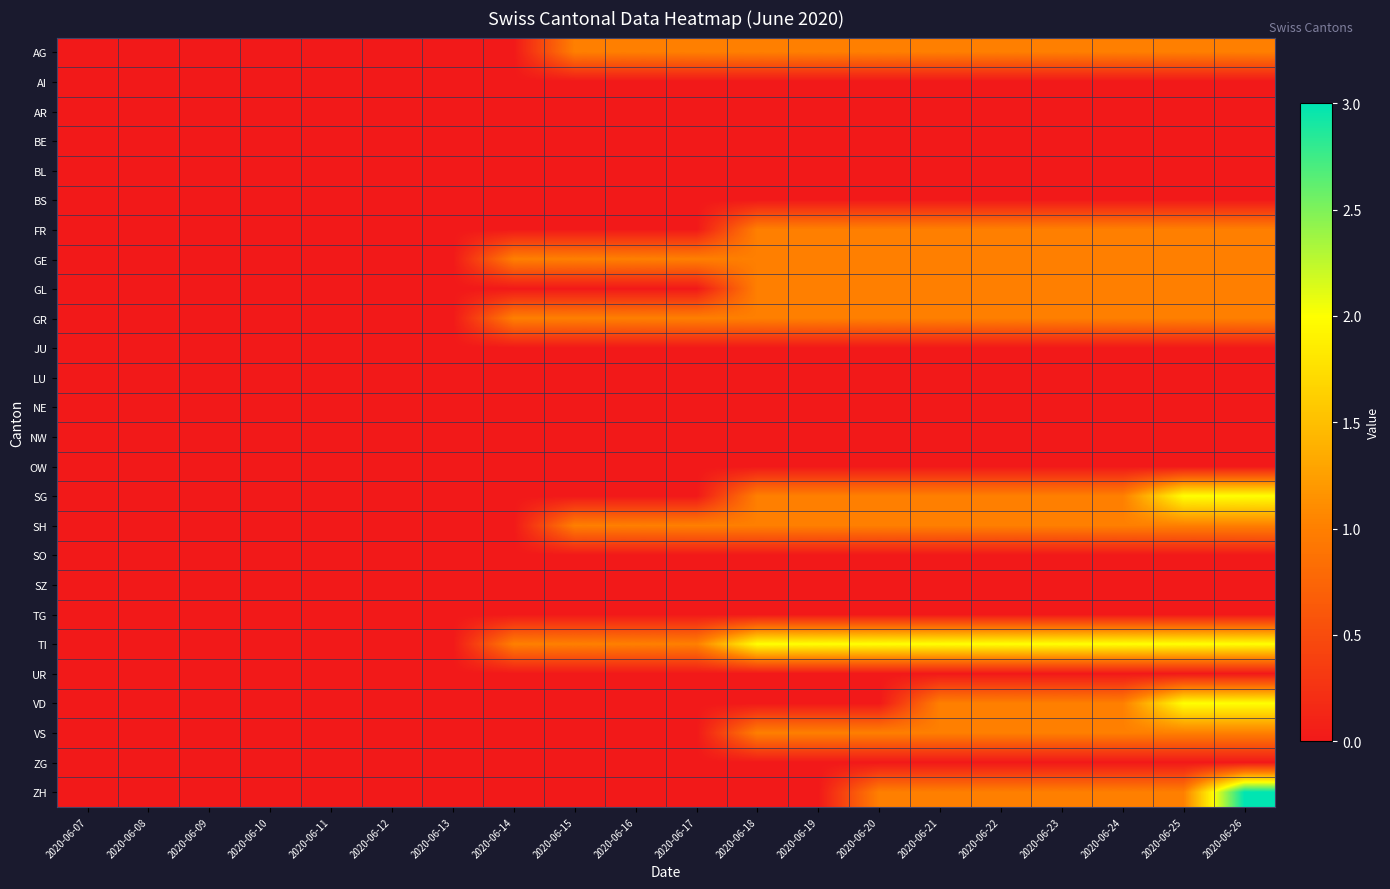

Between 2020-06-15 and 2020-06-19, which is larger?

2020-06-15